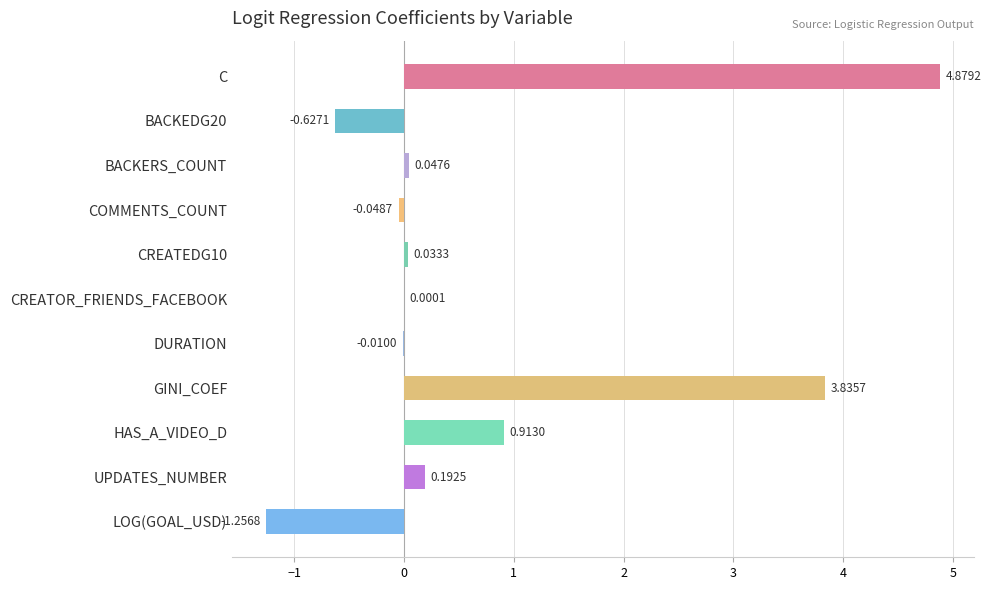

What is the sum of all values?

8.0